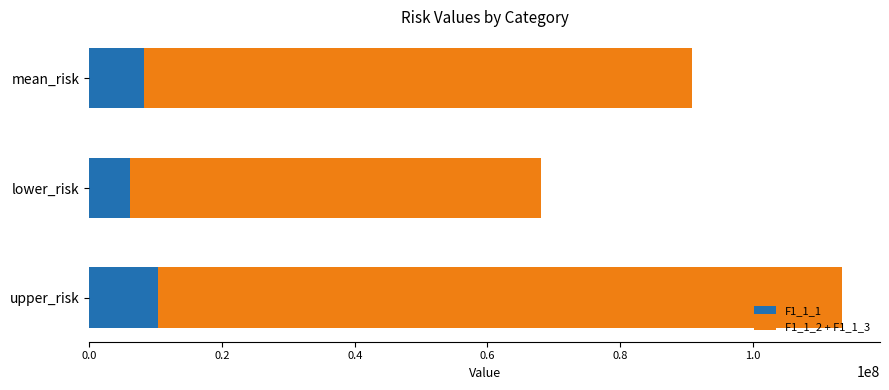

What is the highest value of the F1_1_1 series?

10265548.5